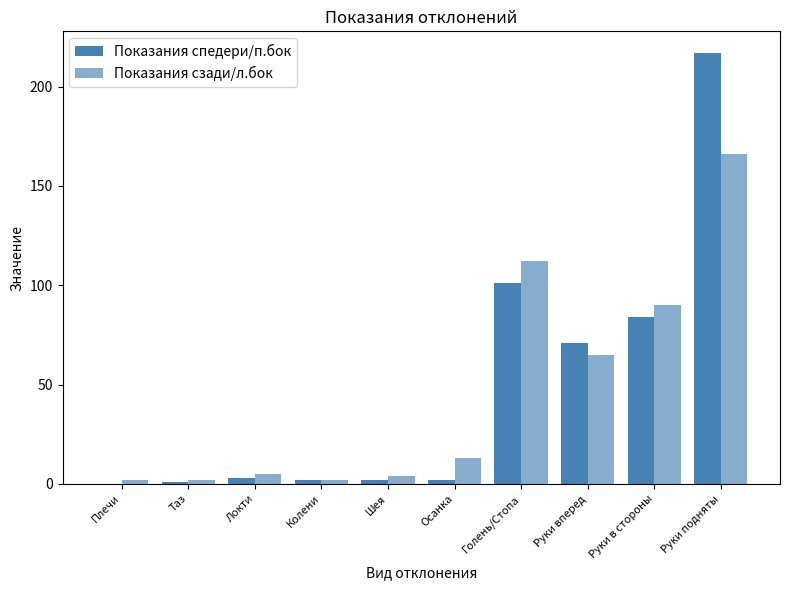

Does the chart contain stacked bars?

No